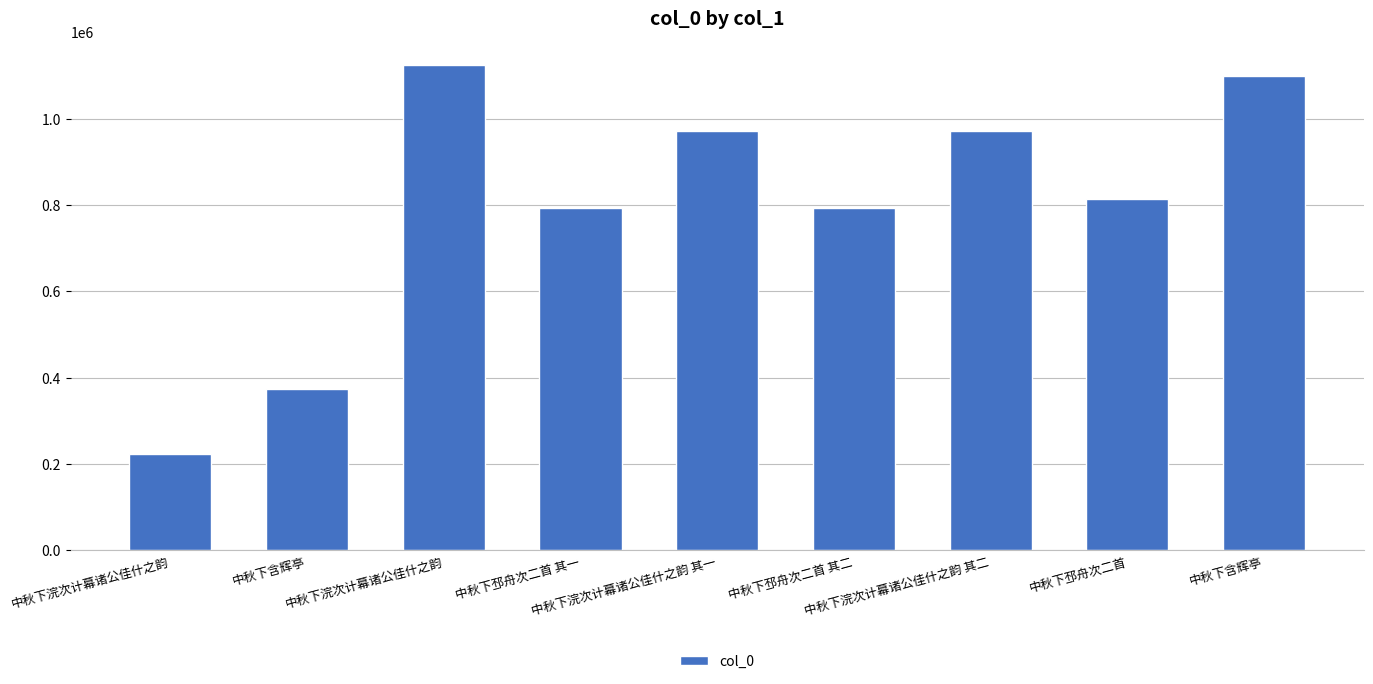

How many series are shown in this chart?

1